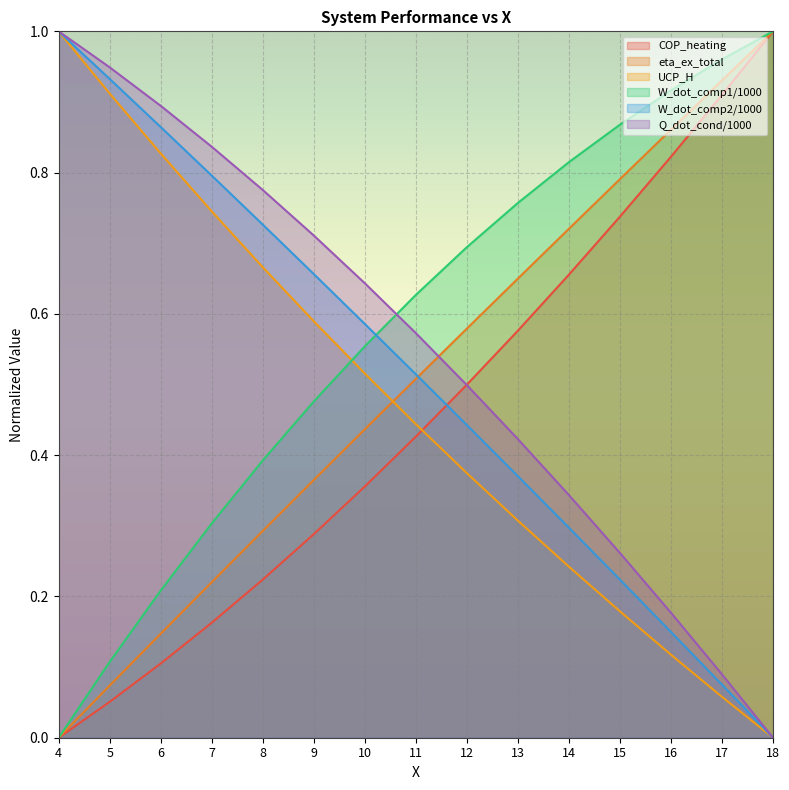

Does the chart display data point markers on the line(s)?

No